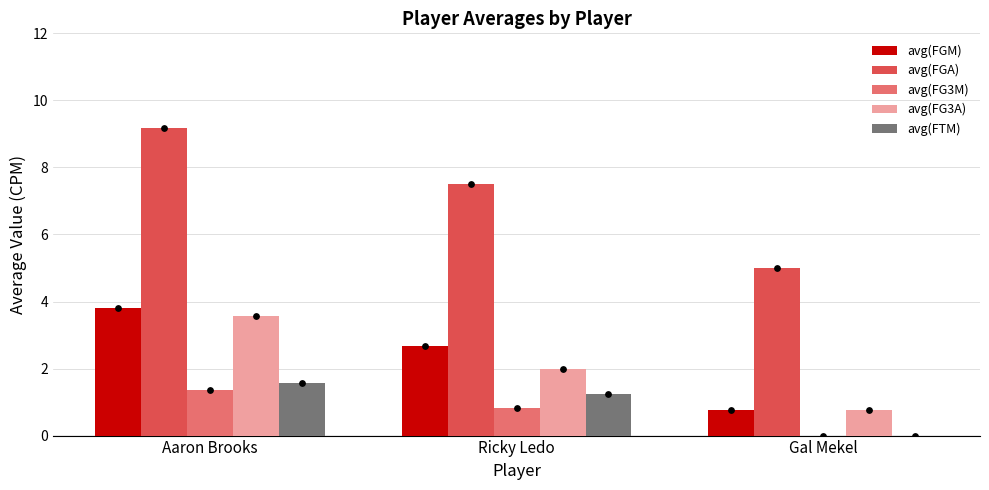

What are all the series names shown in the legend?

avg(FGM), avg(FGA), avg(FG3M), avg(FG3A), avg(FTM)